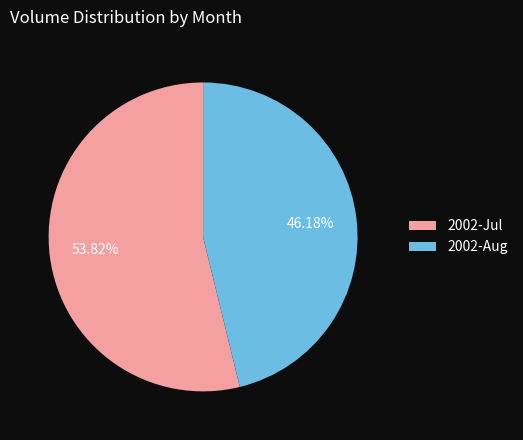

Rank the categories by value from highest to lowest.

2002-Jul, 2002-Aug